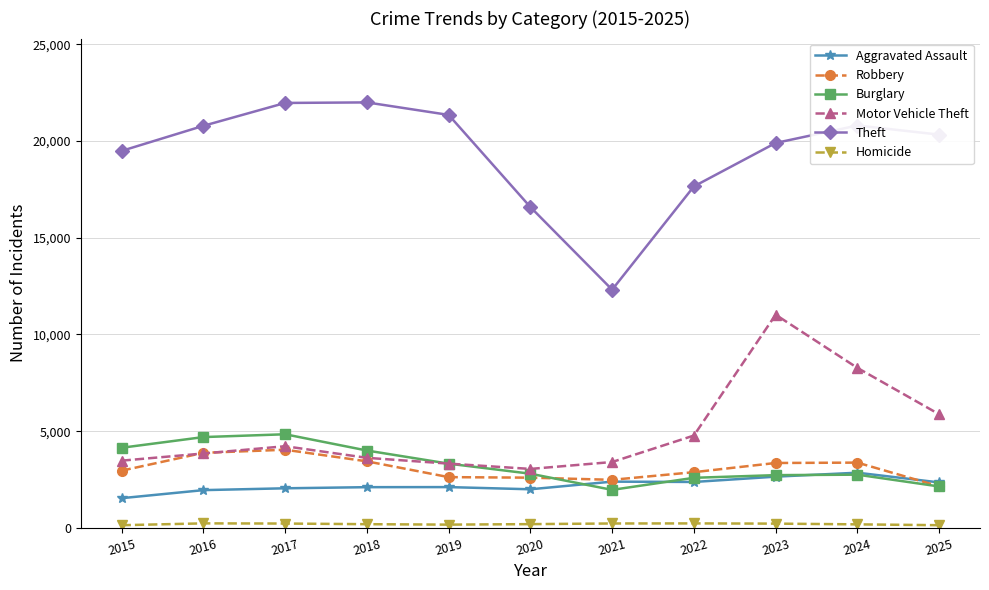

What is the maximum value shown in the chart?

21992